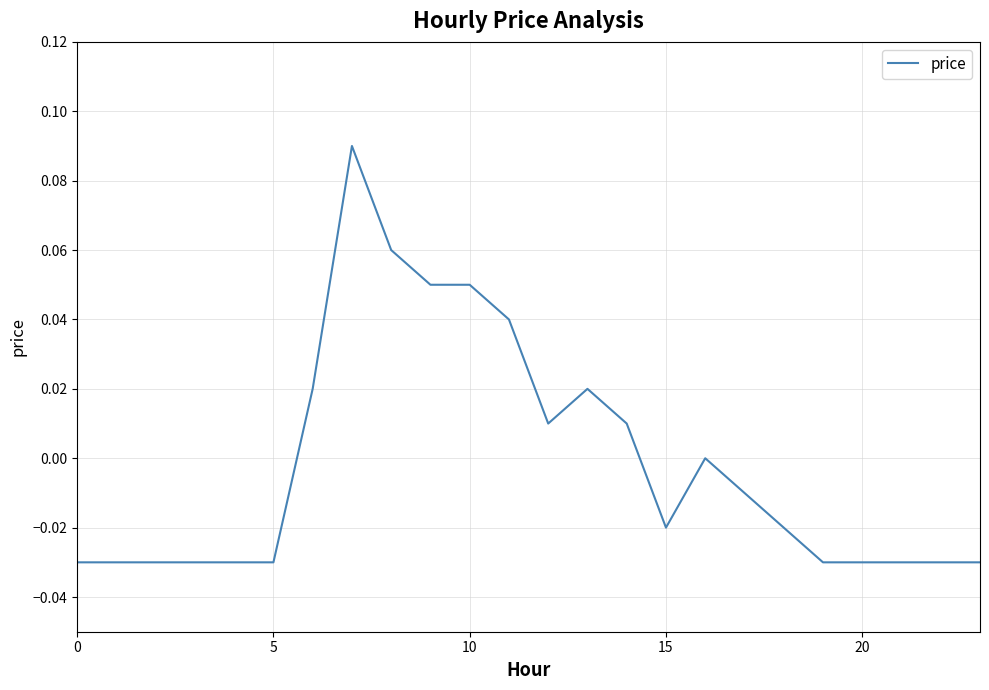

Does the chart have visible grid lines?

Yes